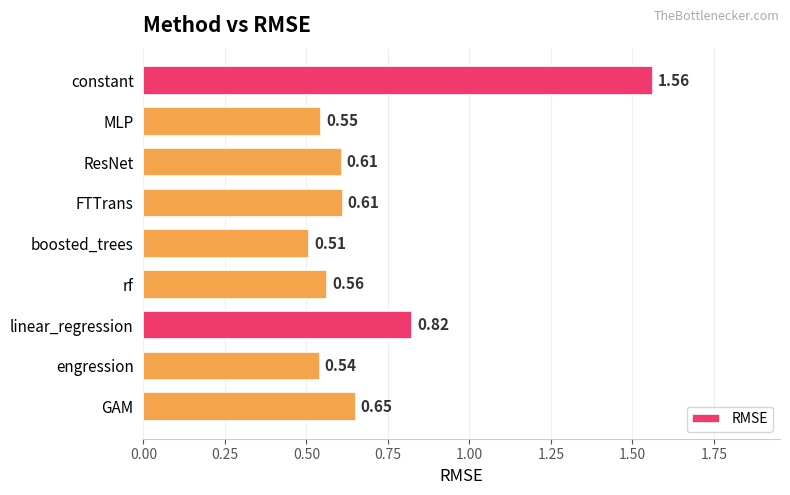

Which label corresponds to the smallest value in the chart?

boosted_trees